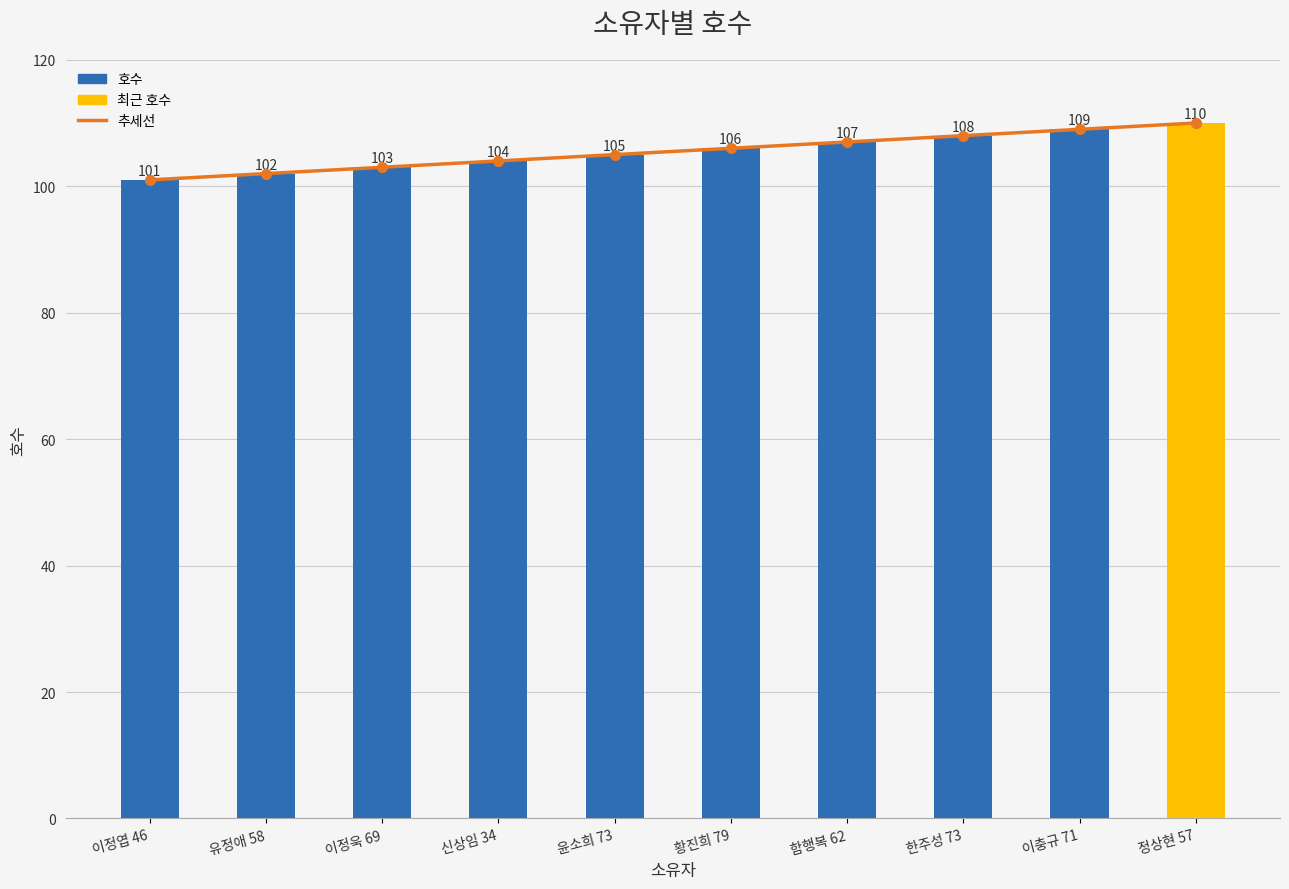

At how many categories does at least one series exceed 109?

1